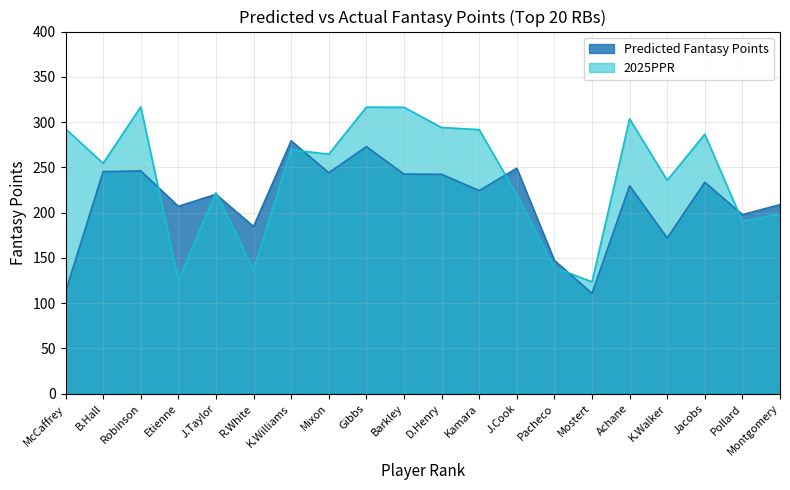

What is the value of the Predicted Fantasy Points point at the 16th from the left?

229.6